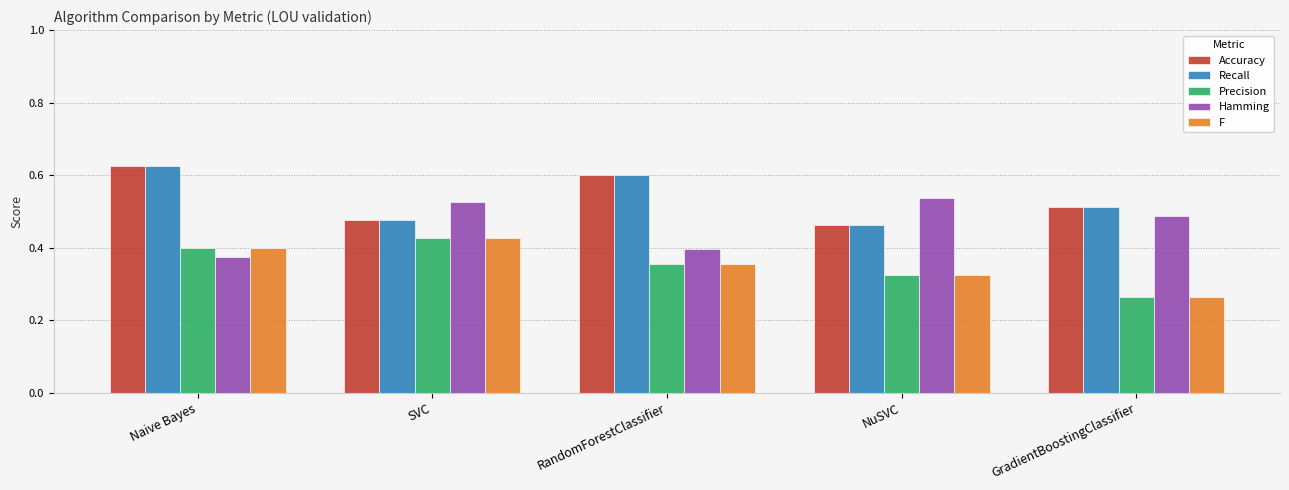

How many bars are there in each group?

5